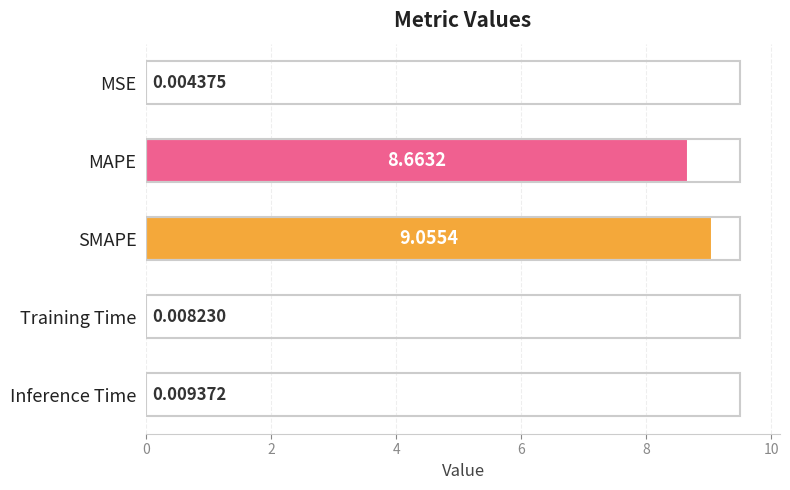

Which has a higher value, SMAPE or Inference Time?

SMAPE